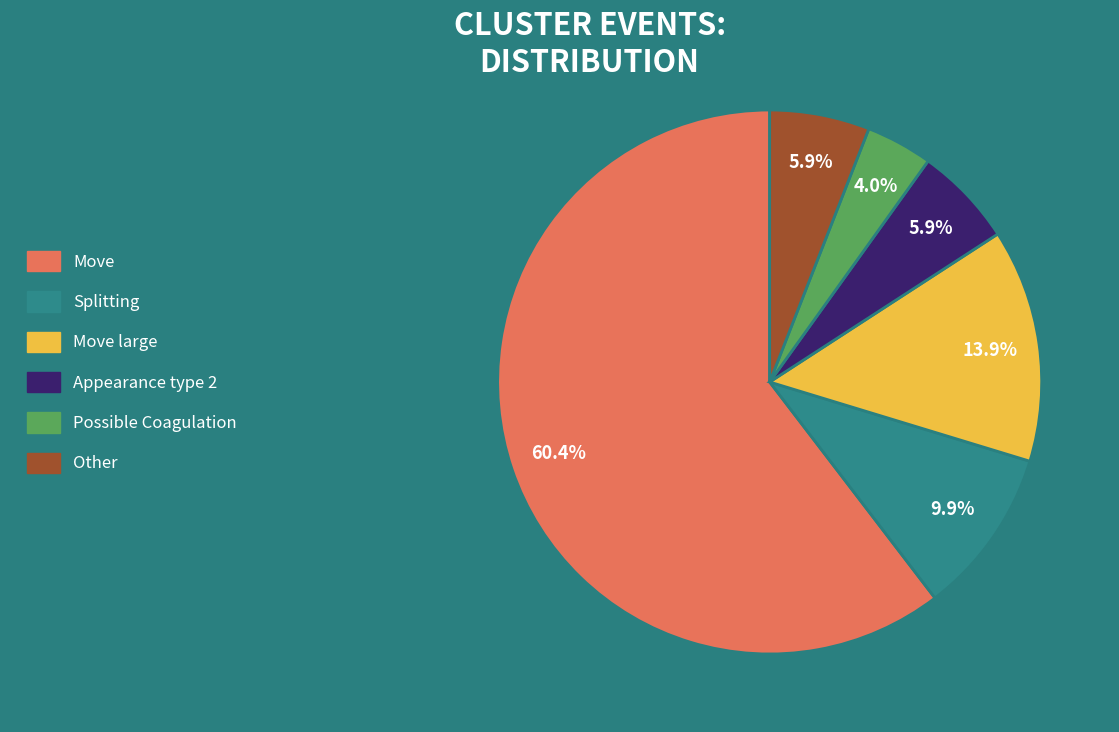

Is it true that Move large is 14% of the pie?

True